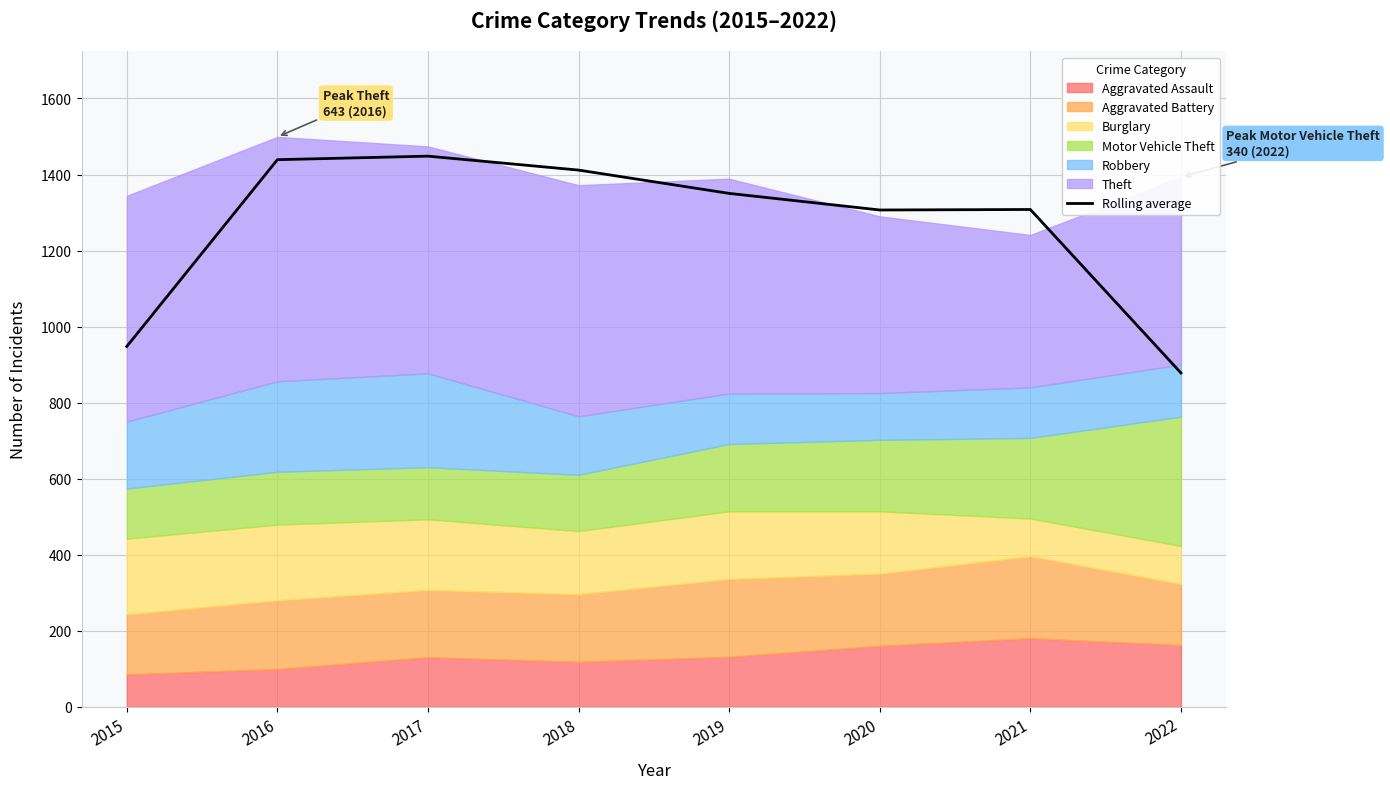

True or false: the data shows 947.7 at 2015.

True